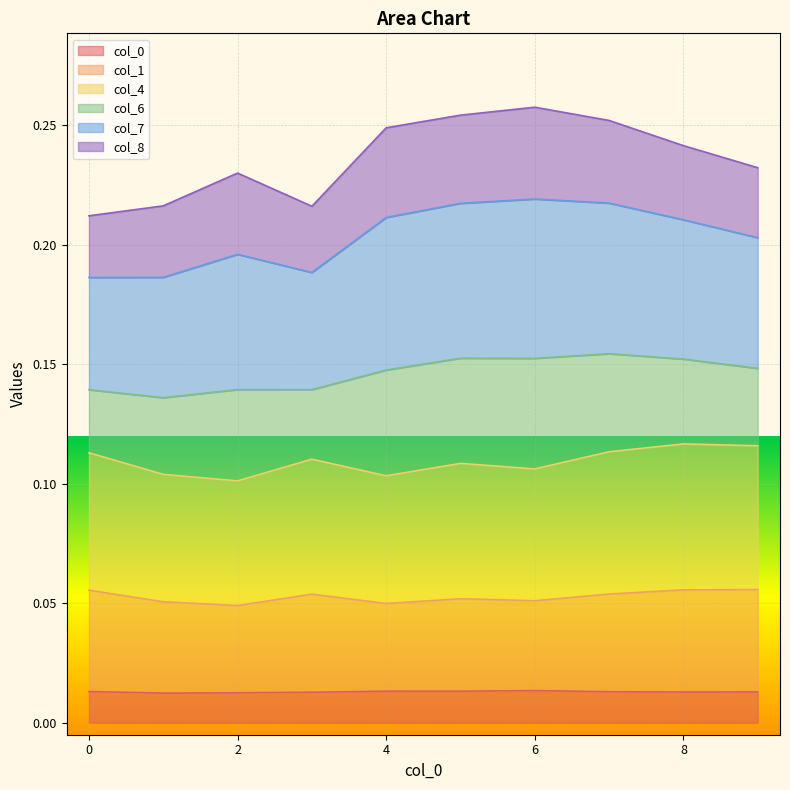

What is the value of the 7 point at the 1st from the left?

0.2